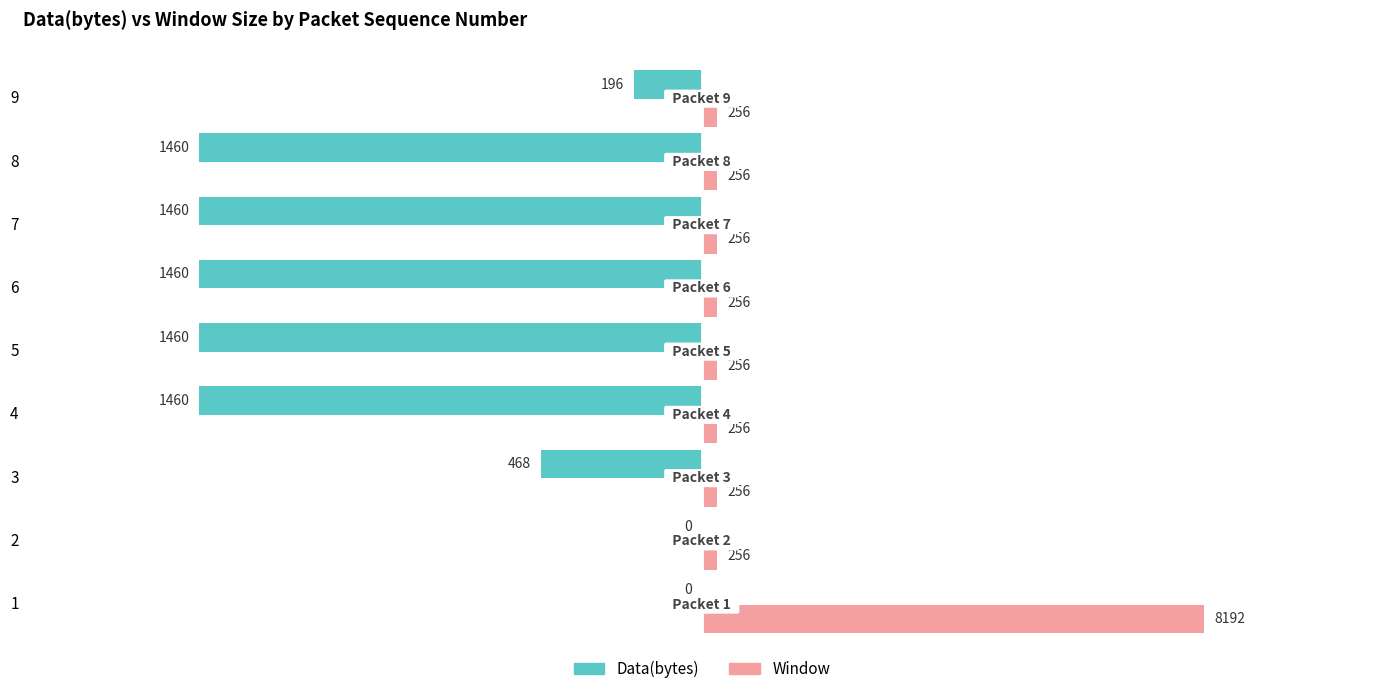

What are all the series names shown in the legend?

Data(bytes), Window